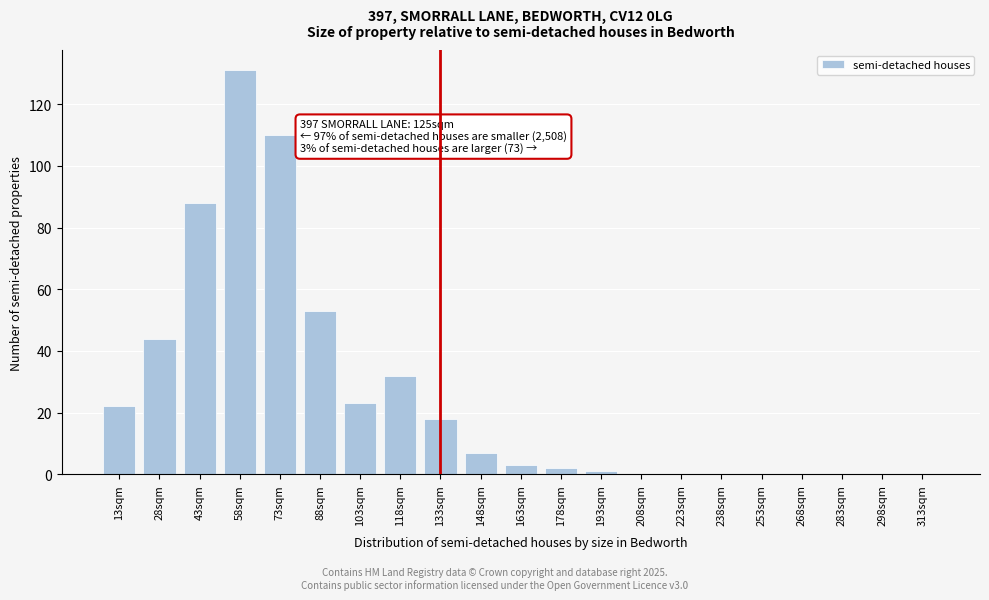

Reading left to right, list all the values displayed in this chart.

13sqm=22	28sqm=44	43sqm=88	58sqm=131	73sqm=110	88sqm=53	103sqm=23	118sqm=32	133sqm=18	148sqm=7	163sqm=3	178sqm=2	193sqm=1	208sqm=0	223sqm=0	238sqm=0	253sqm=0	268sqm=0	283sqm=0	298sqm=0	313sqm=0